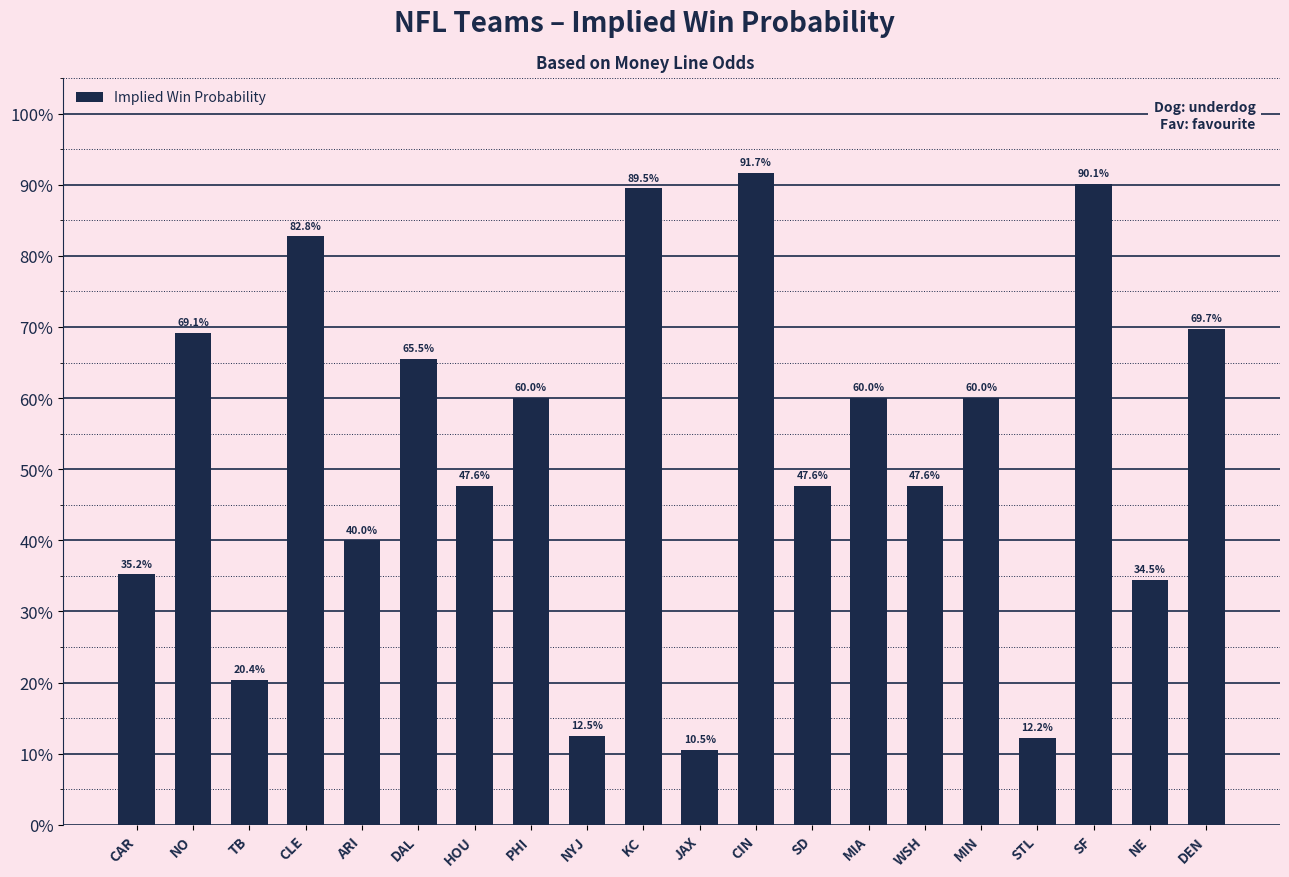

Reading left to right, what are all the values shown in this chart?

0.4	0.7	0.2	0.8	0.4	0.7	0.5	0.6	0.1	0.9	0.1	0.9	0.5	0.6	0.5	0.6	0.1	0.9	0.3	0.7